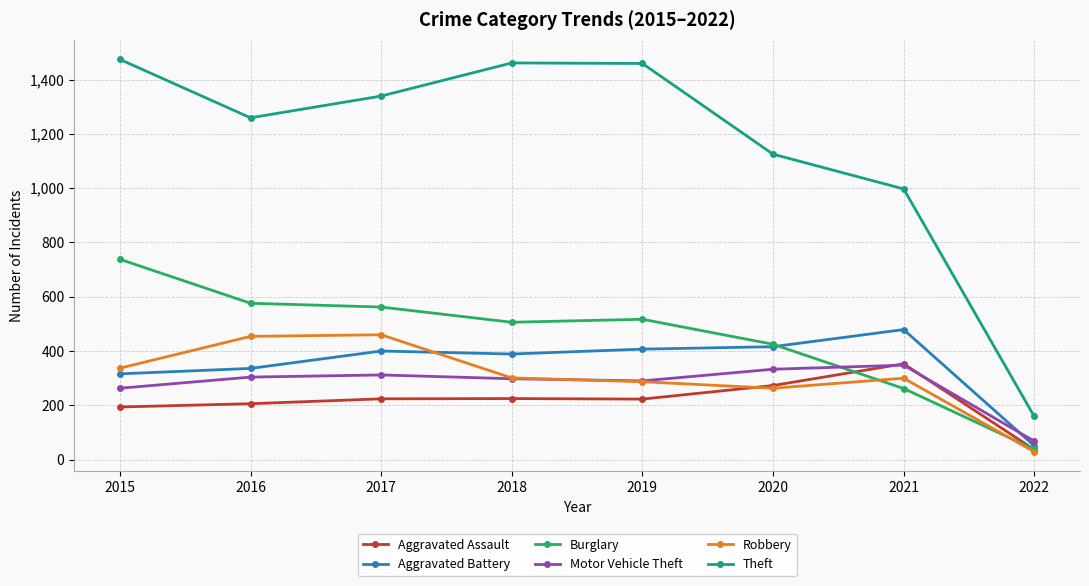

Which category has the highest value in the Burglary series?

2015